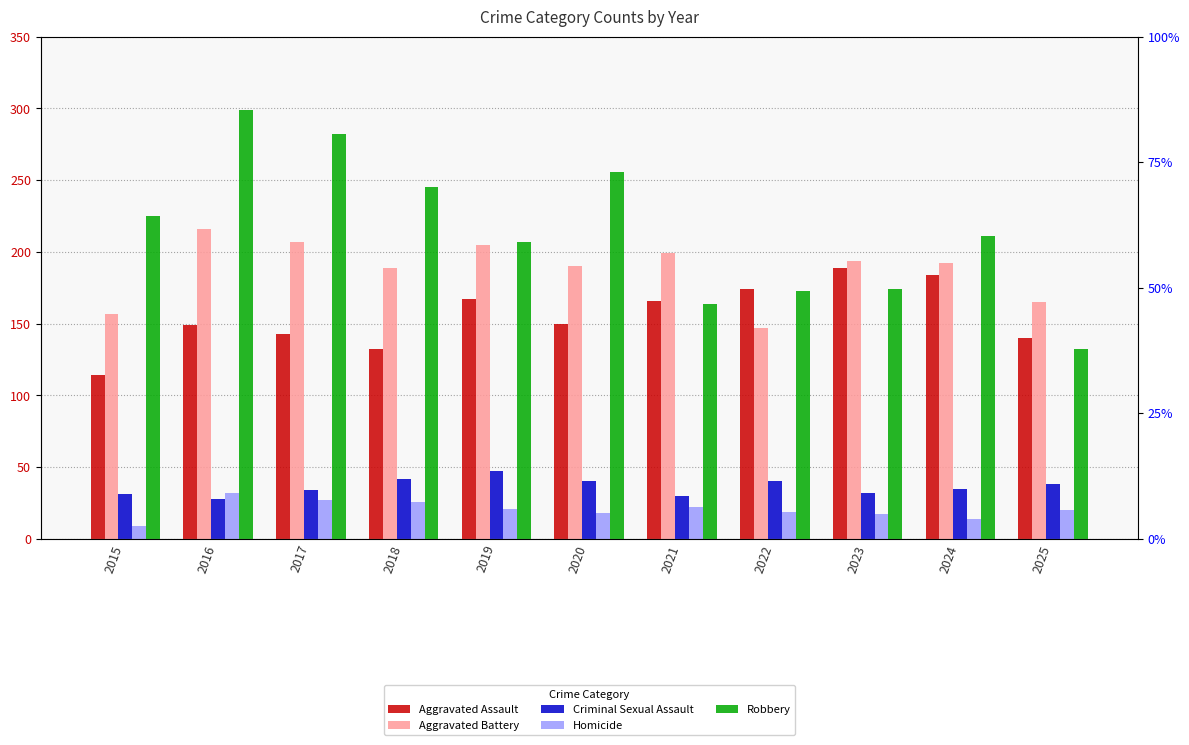

At which label is Criminal Sexual Assault closest to 37?

2025